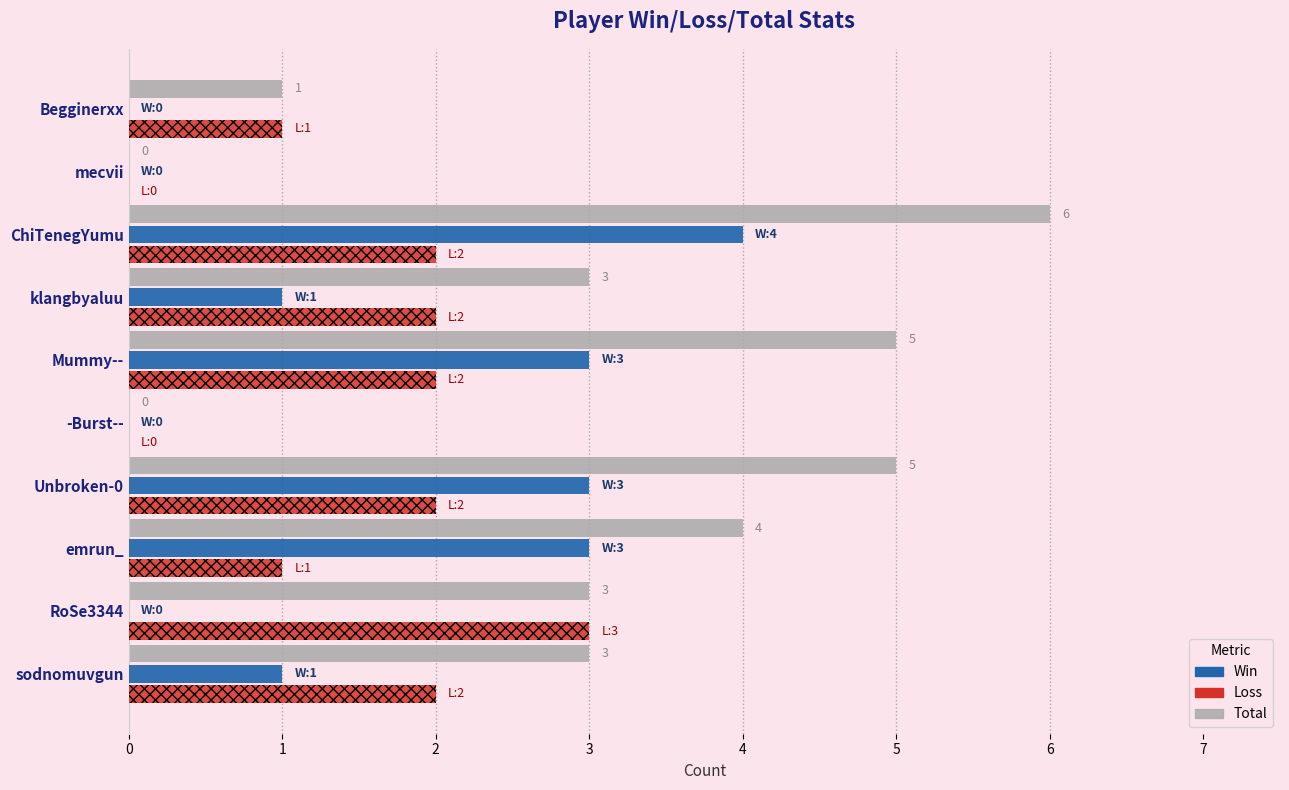

Which category has the highest value across all series?

ChiTenegYumu